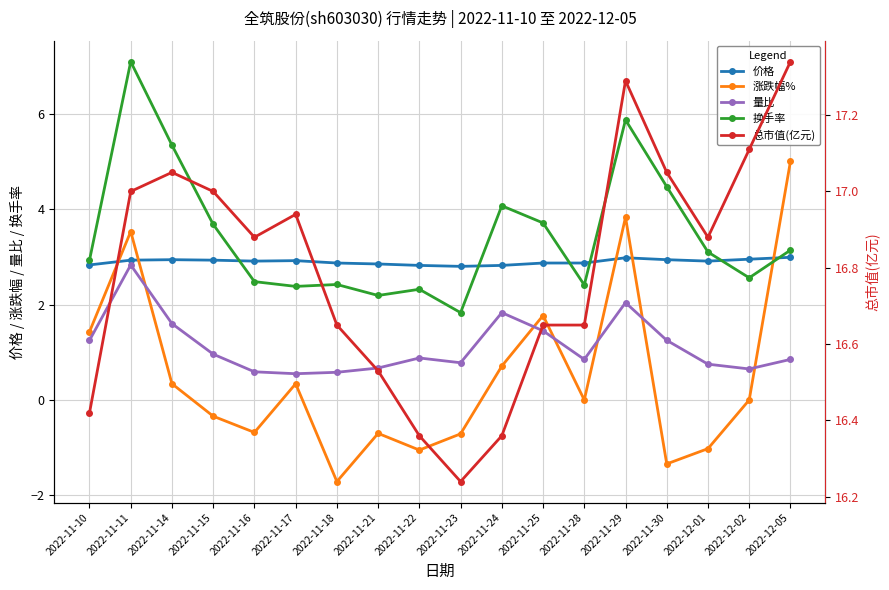

What is the approximate value of 价格 at 2022-11-11?

2.9